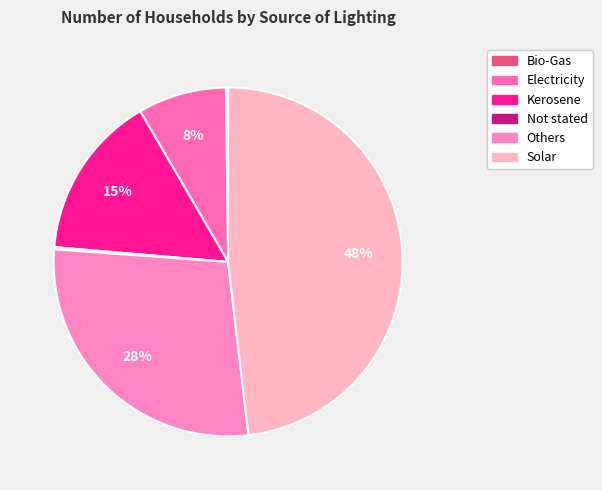

Which has a higher value, Electricity or Bio-Gas?

Electricity